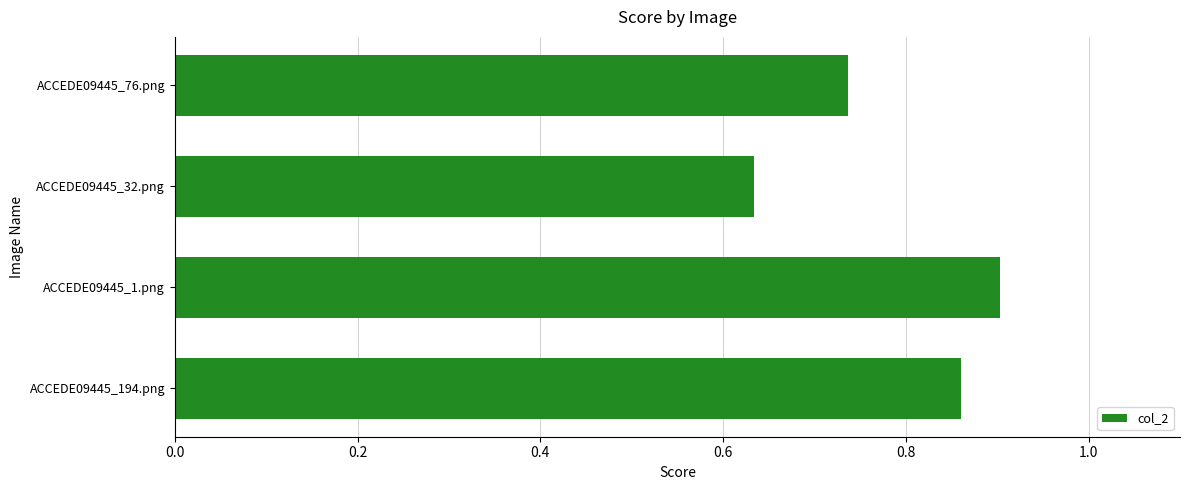

Which has a higher value, ACCEDE09445_76.png or ACCEDE09445_1.png?

ACCEDE09445_1.png